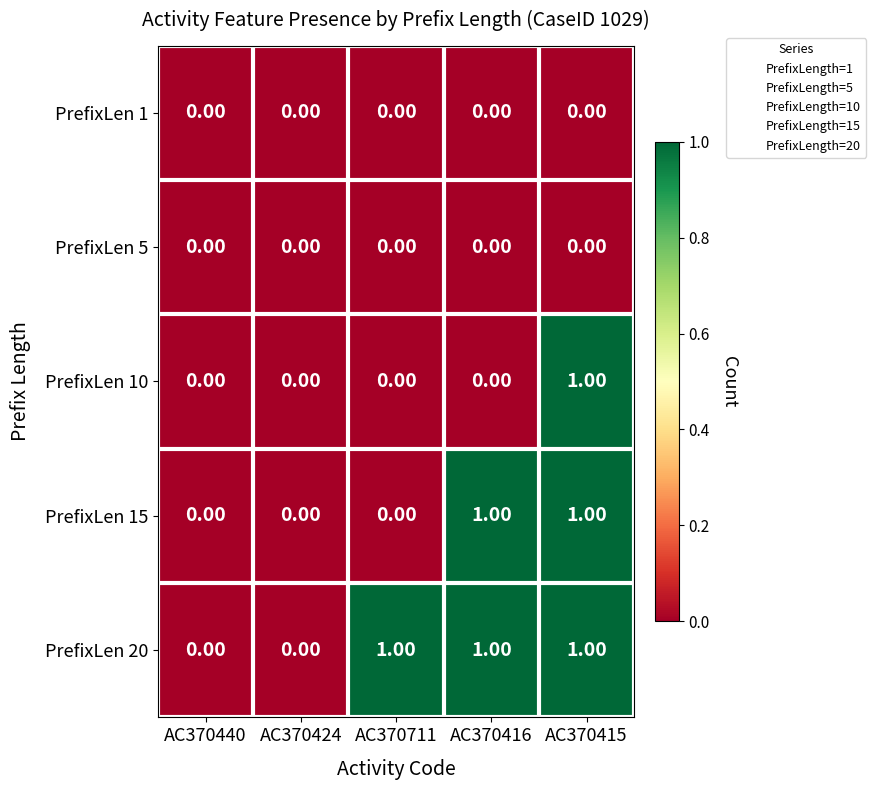

Is the value of PrefixLen 15 at AC370415 greater than the value of PrefixLen 10 at AC370416?

Yes